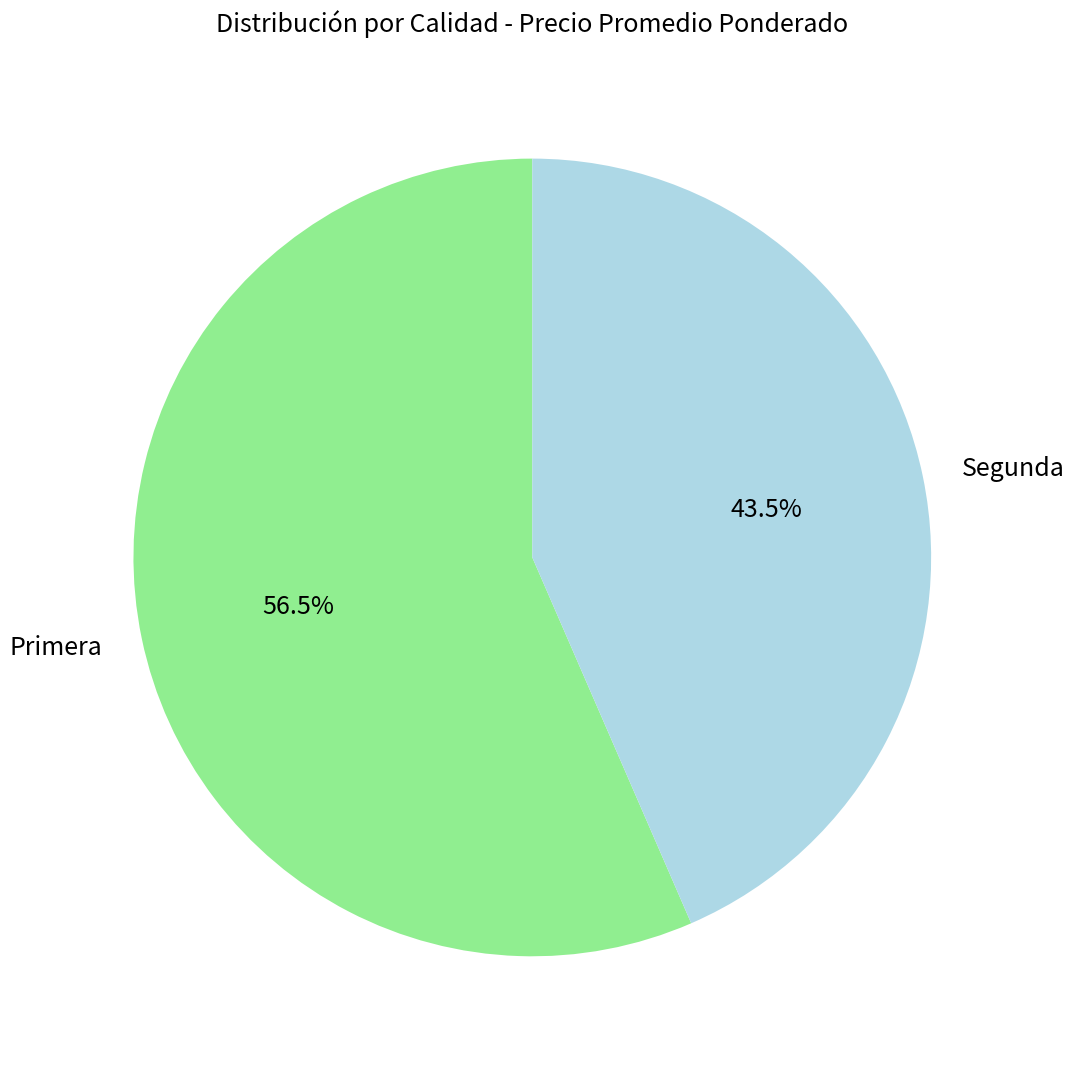

What percentage is NOT represented by Primera?

43.5%